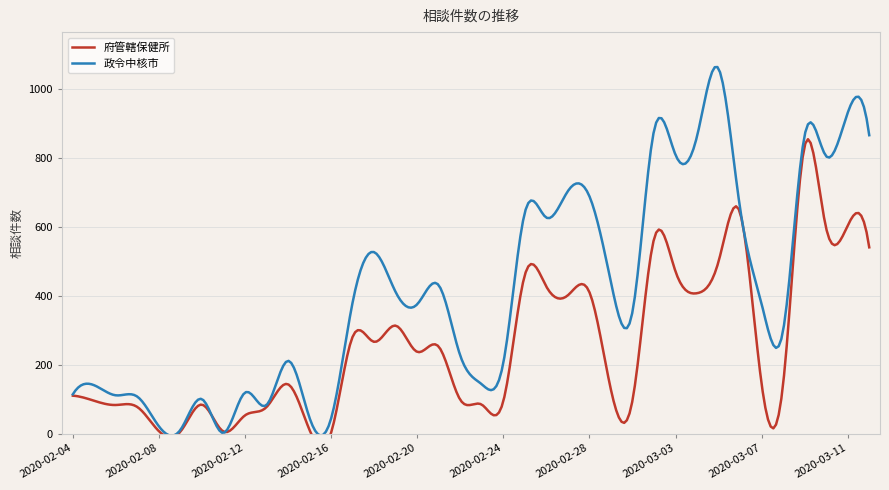

What is the difference between the maximum and minimum values in the 府管轄保健所 series?

831